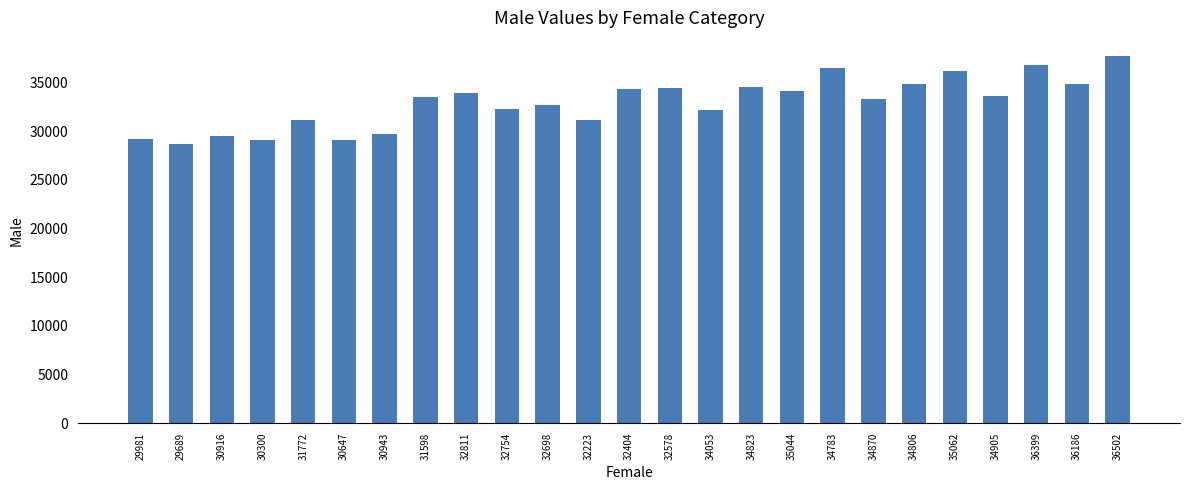

How many categories are shown in the chart?

25